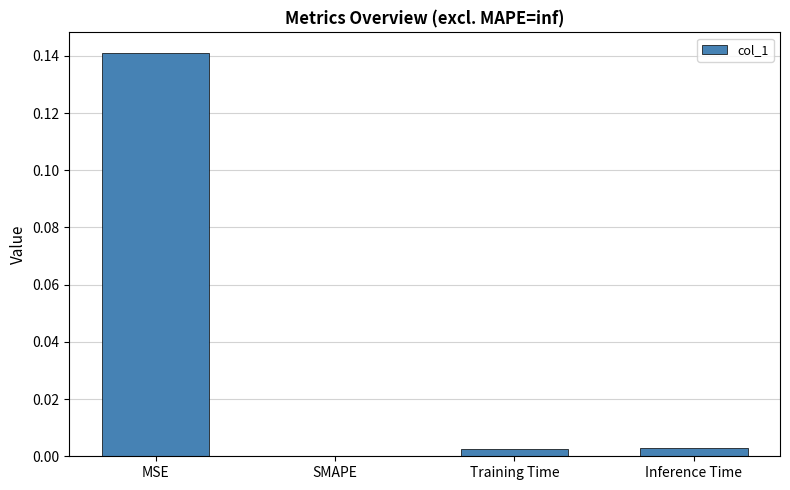

Between MSE and SMAPE, which is larger?

MSE